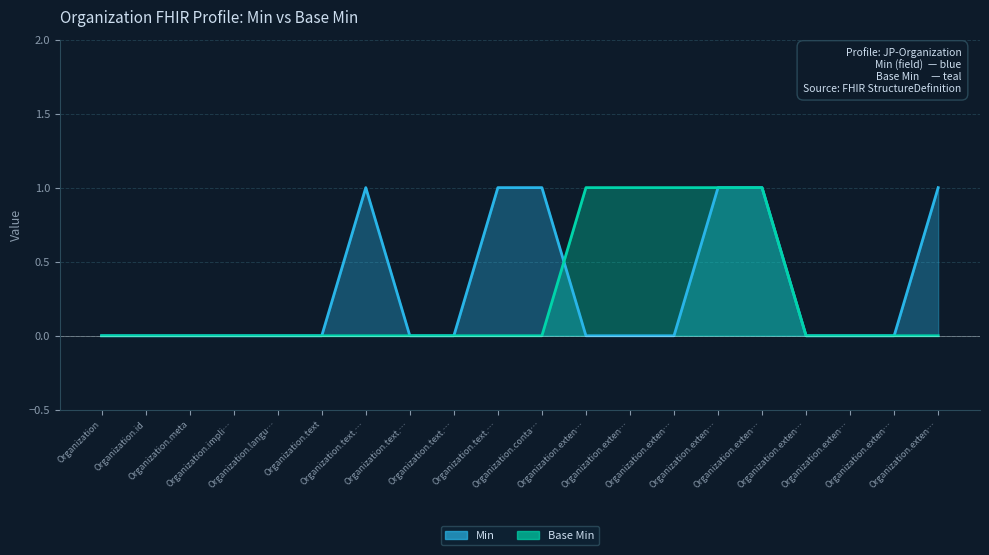

At Organization.exten…, list the series in order from smallest to largest.

Min line, Base Min line